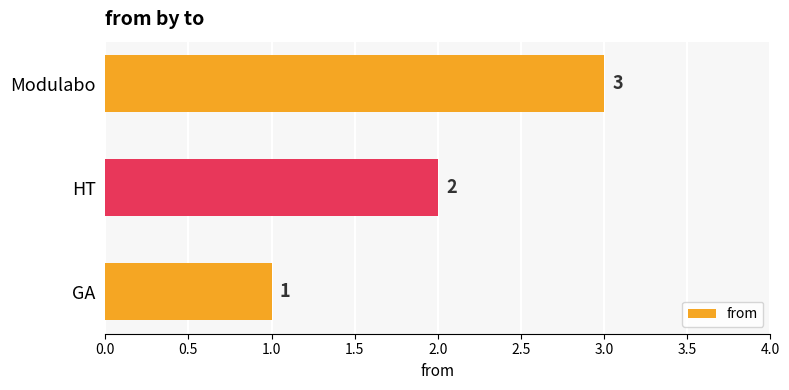

What is the sum of the values at GA and Modulabo?

4